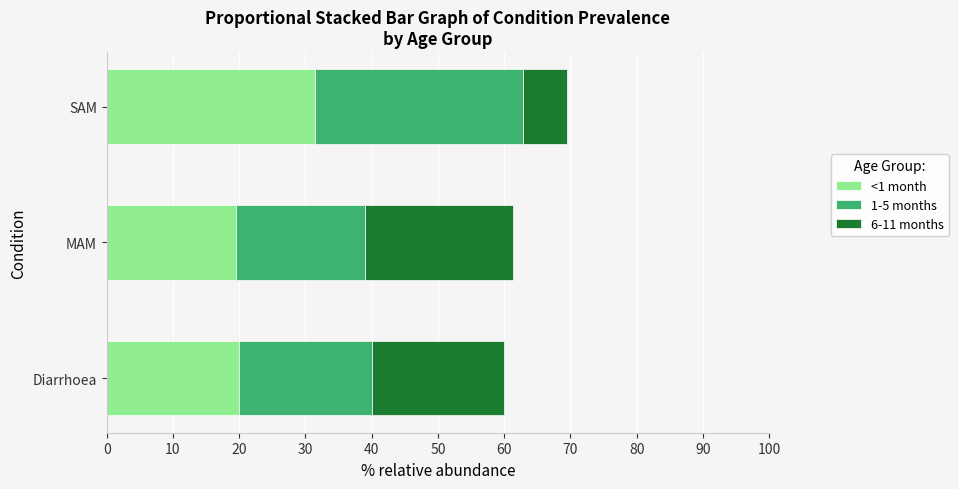

The <1 month series shows 31.2 at Diarrhoea. True or false?

False